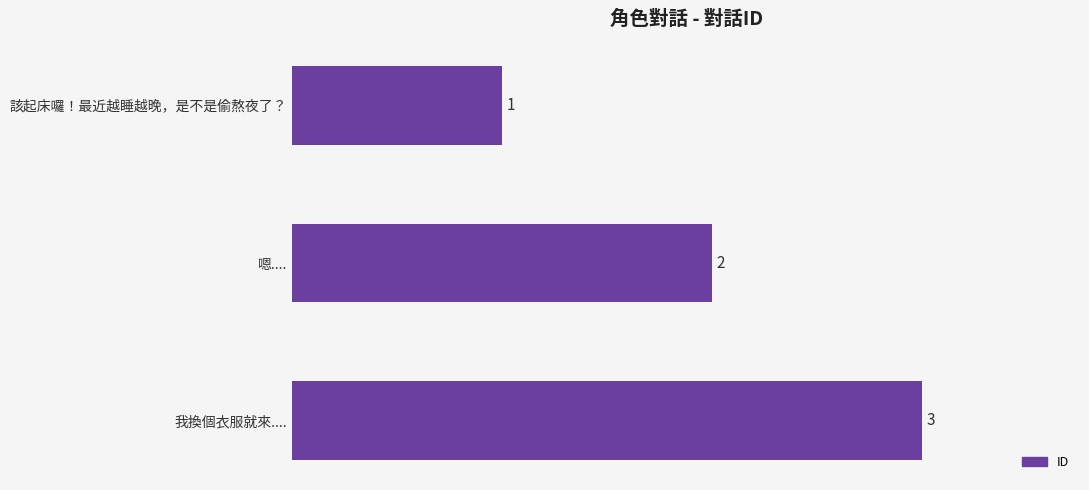

Rank the categories by value from lowest to highest.

該起床囉！最近越睡越晚，是不是偷熬夜了？, 嗯...., 我換個衣服就來....